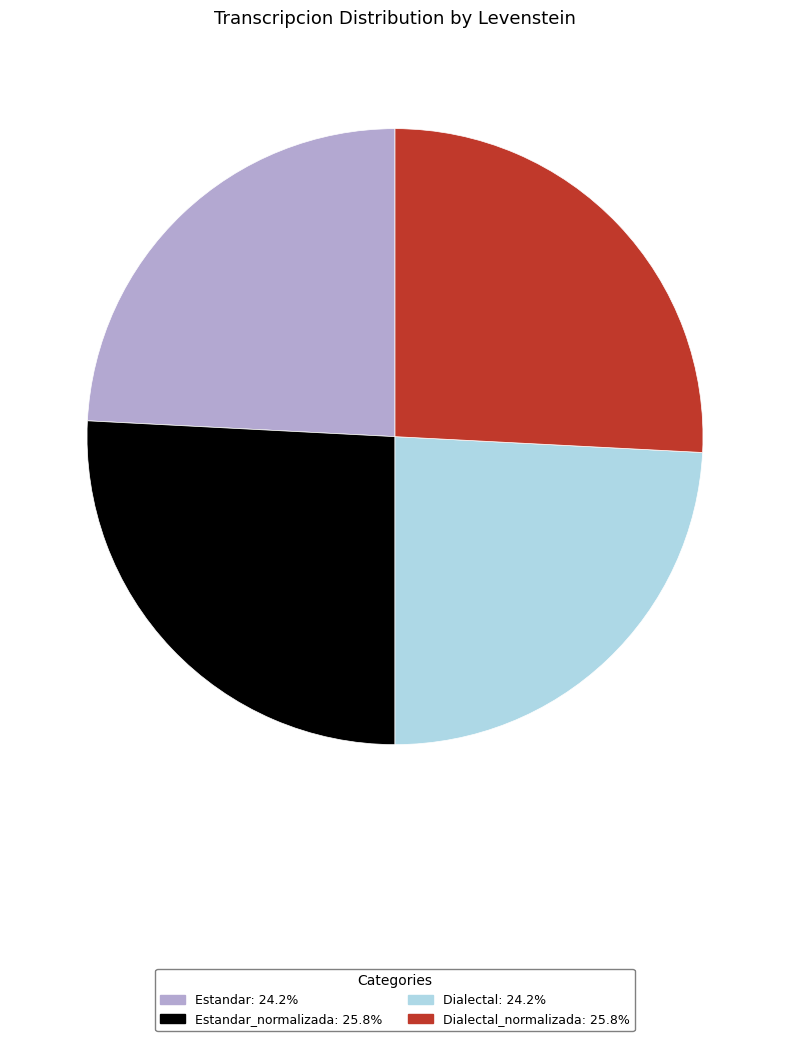

Does any single category account for the majority?

No